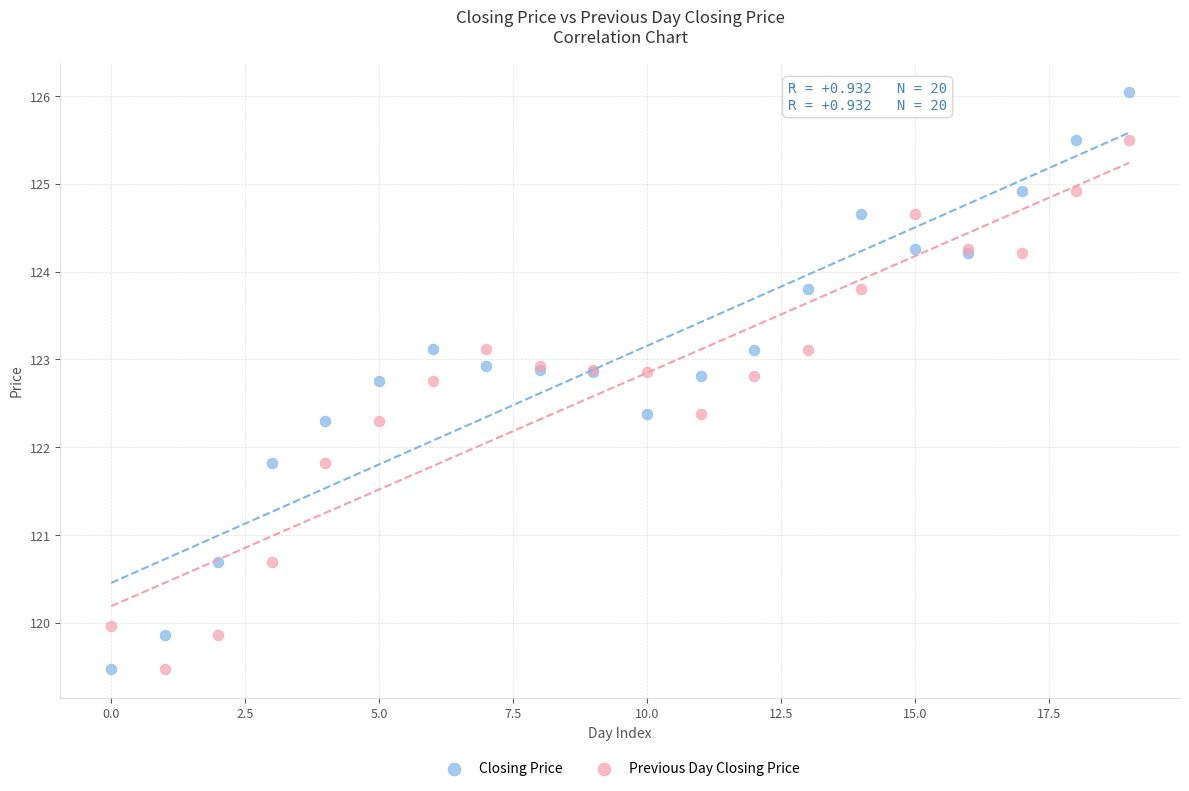

Which series contains the highest Y value?

Closing Price